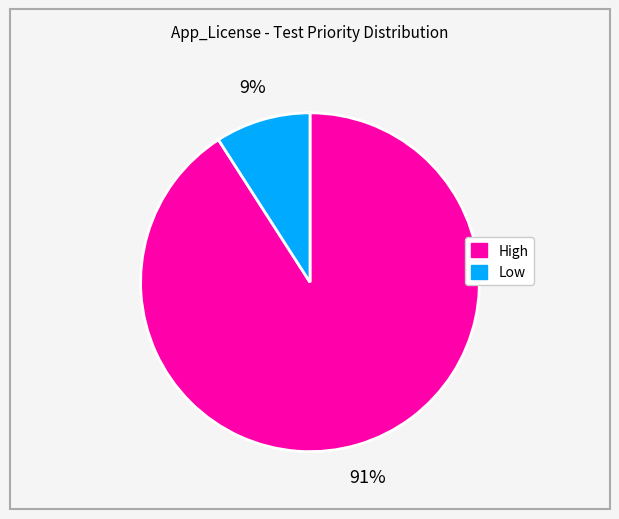

To the nearest percent, what portion does High represent?

91%